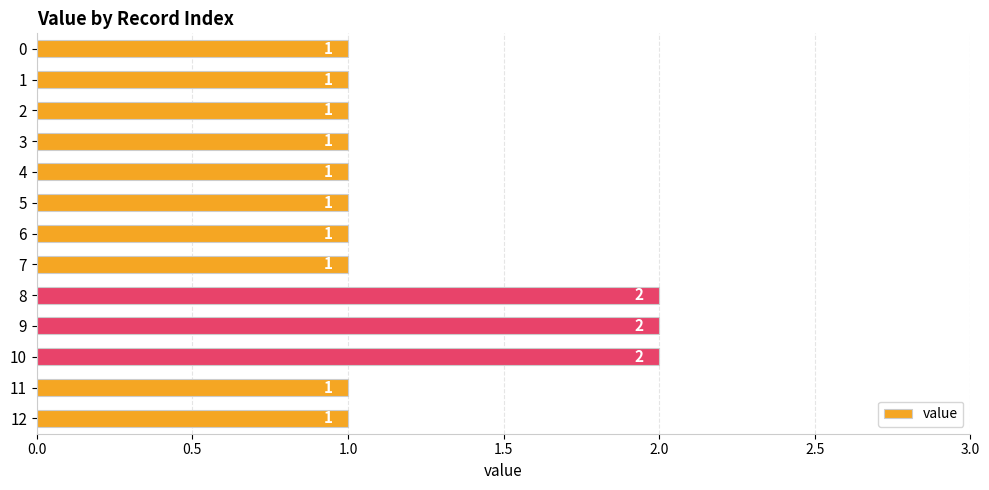

Count the number of data series in this chart.

1